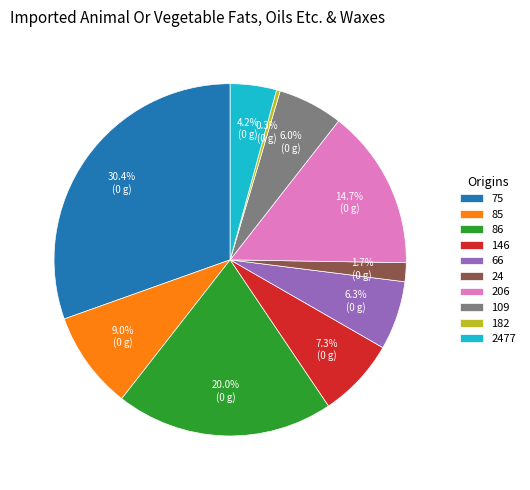

How much of the chart is everything except 75?

69.6%